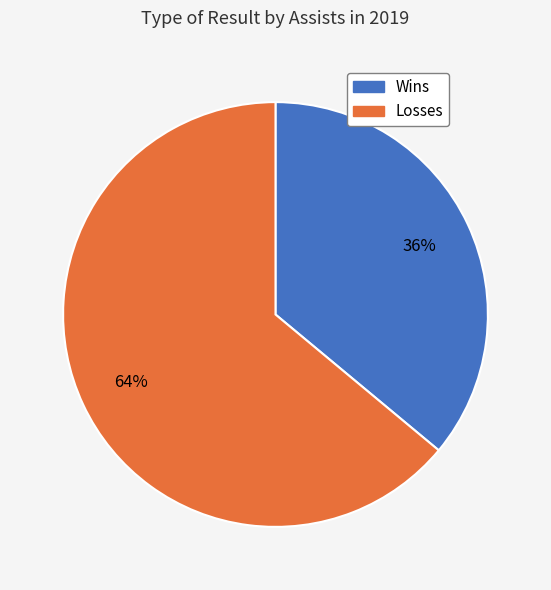

To the nearest percent, what is the average slice percentage?

50%